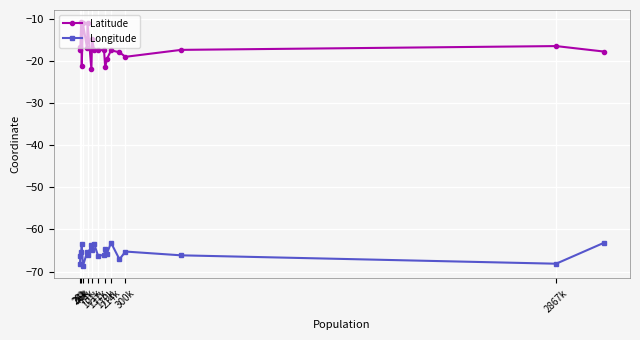

Rank the series by their average value, from highest to lowest.

Latitude, Longitude